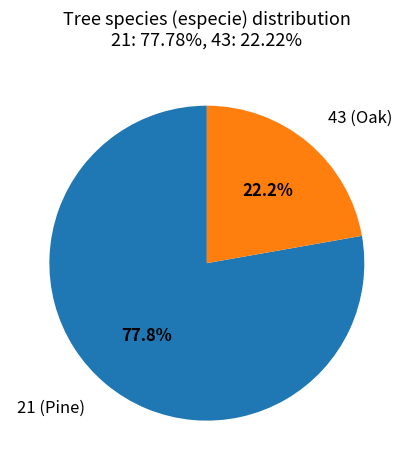

What percentage is the 21 slice, to the nearest percent?

78%